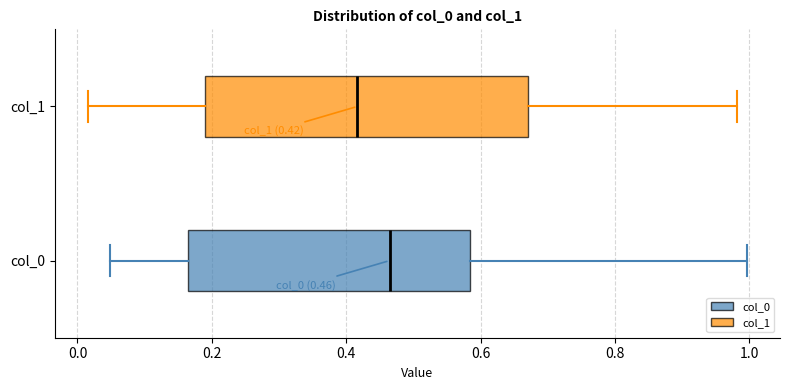

Which box has the furthest to the left median line?

col_1